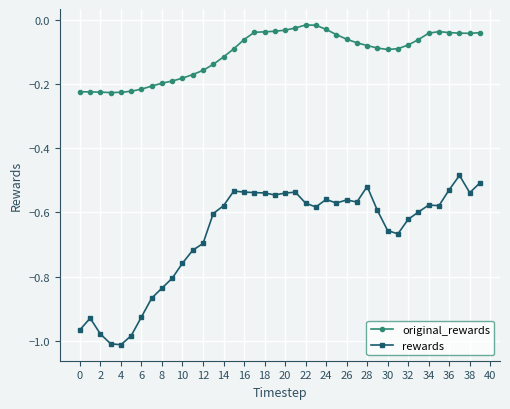

List the series in order of their peak value, highest first.

original_rewards, rewards